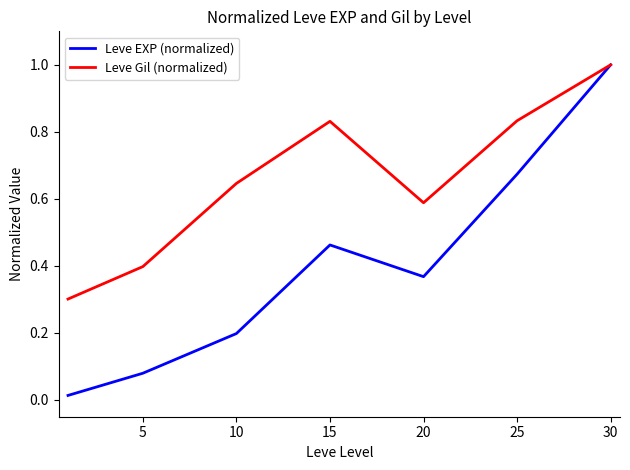

How many series are shown in this chart?

2